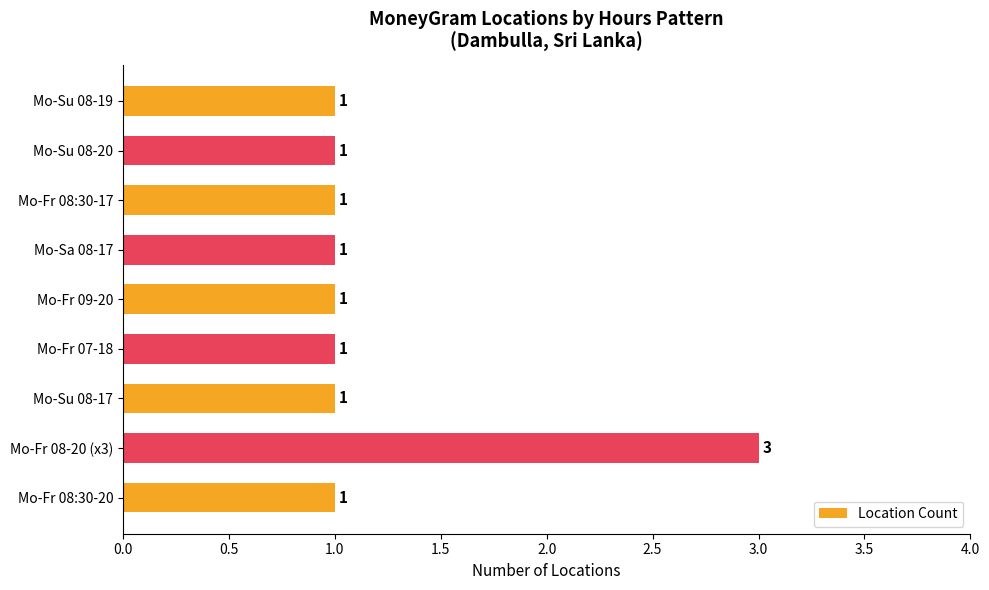

How many data points are above 1?

1